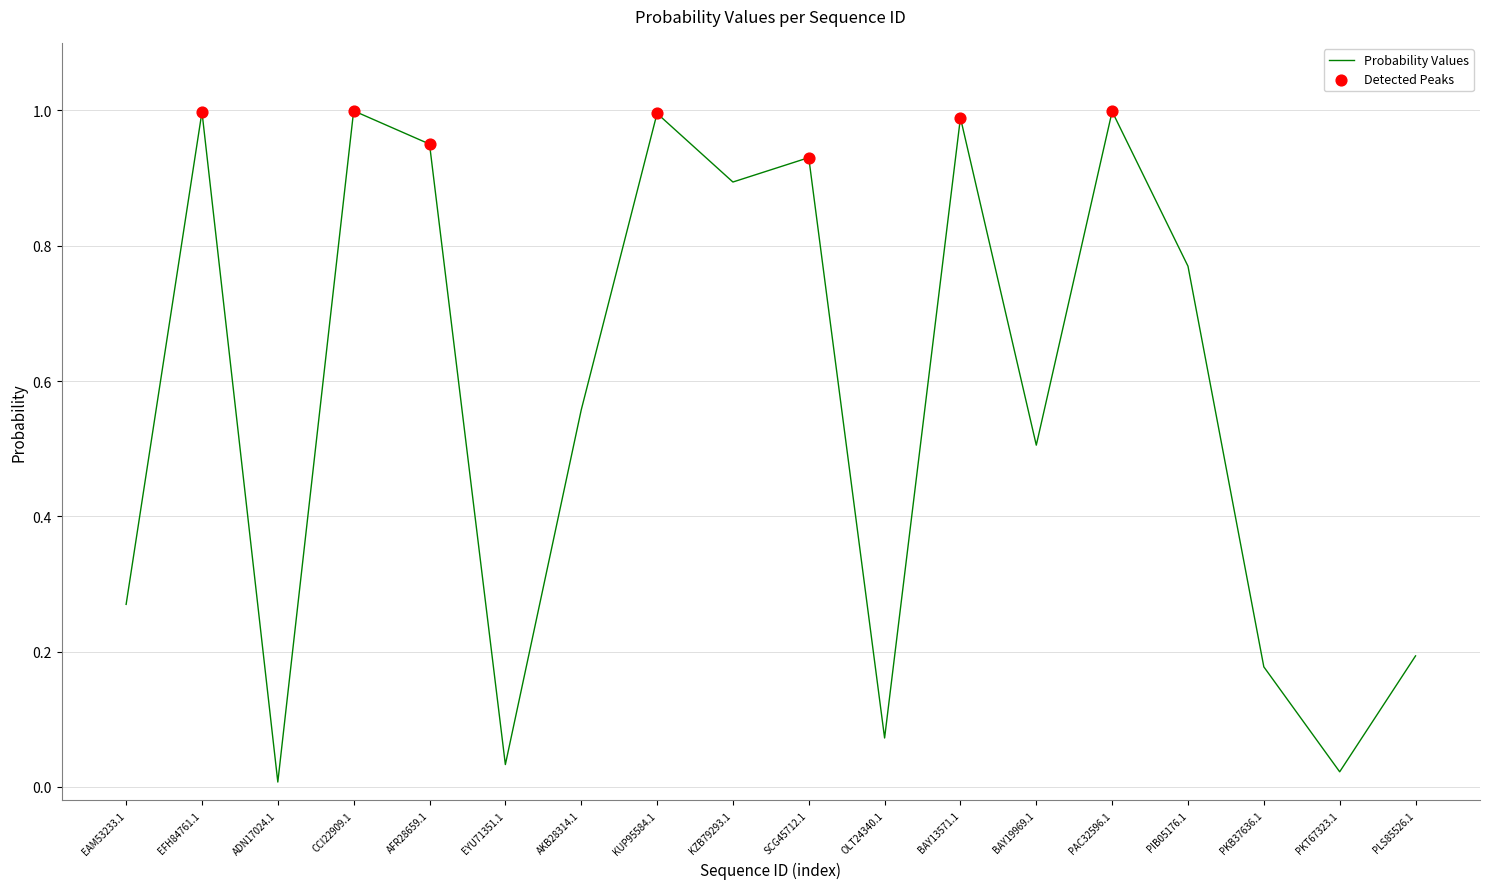

Which has a higher value, PLS85526.1 or OLT24340.1?

PLS85526.1